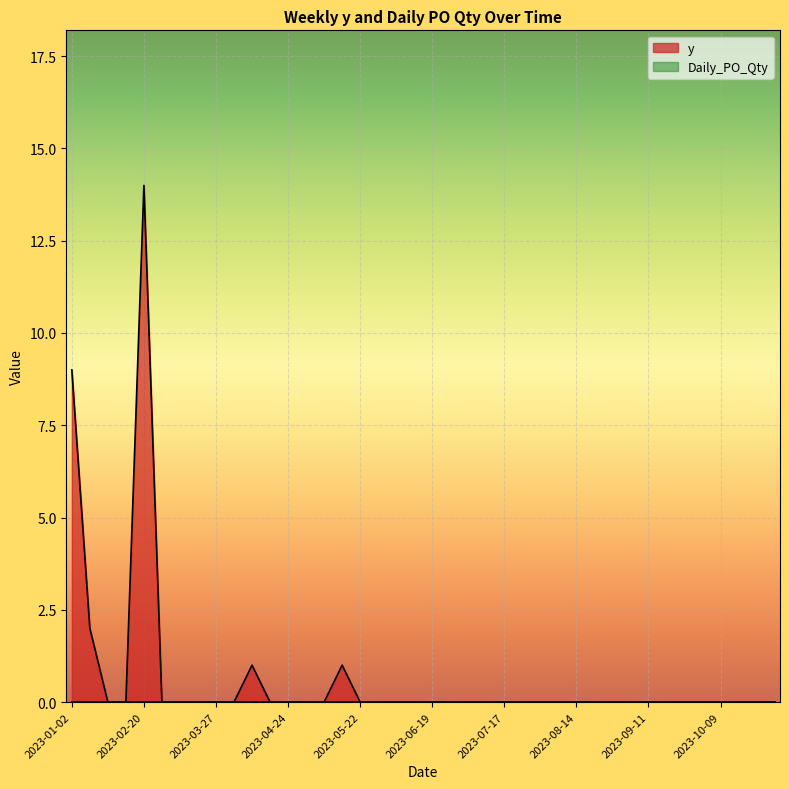

At which category does the chart reach its minimum across all series?

2023-01-30